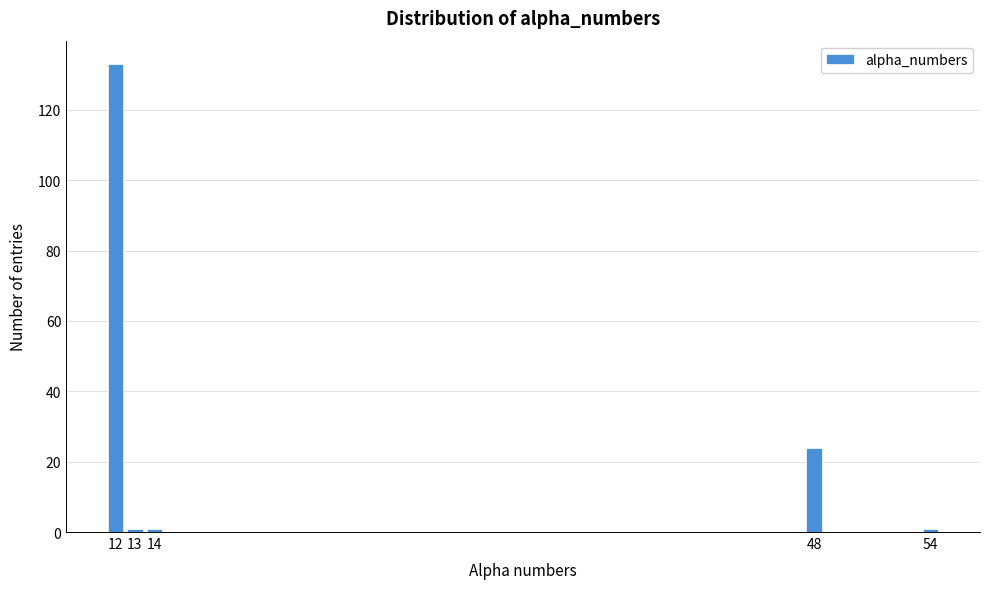

Reading left to right, list all the values displayed in this chart.

133	1	1	24	1